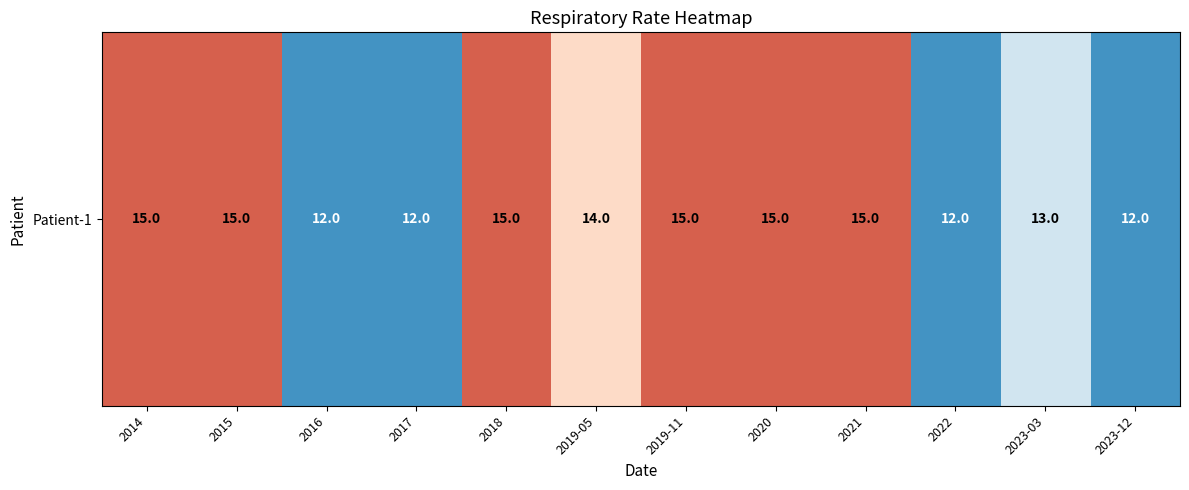

The value at 2019-05 is 14. True or false?

True